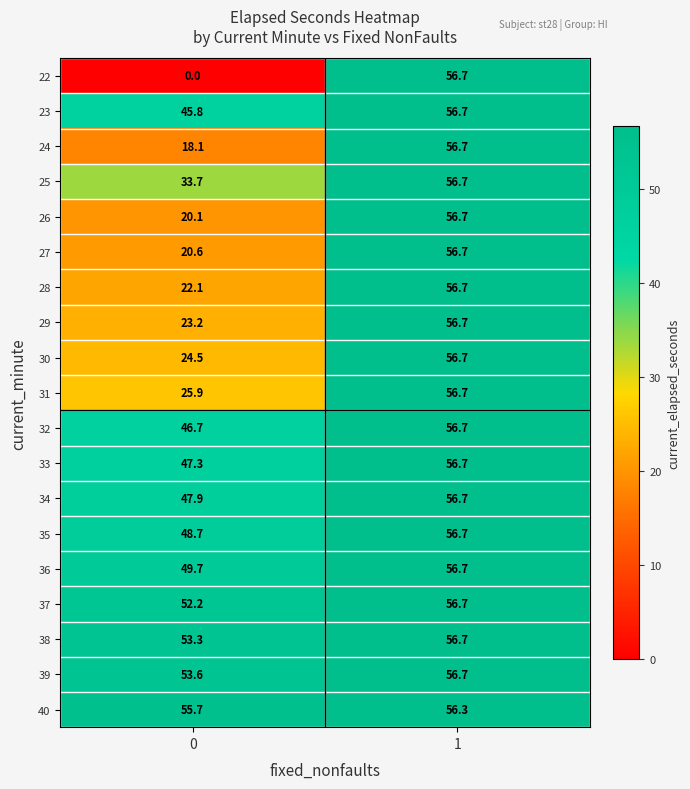

What is the difference between the highest and lowest values at 0?

55.7